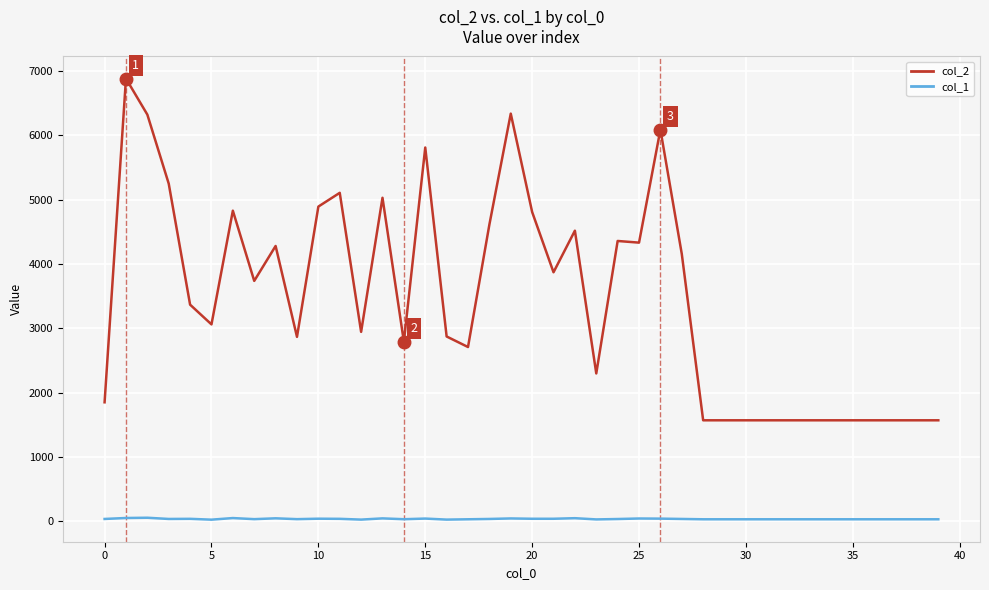

Rank the series by their maximum value, from highest to lowest.

col_2, col_1